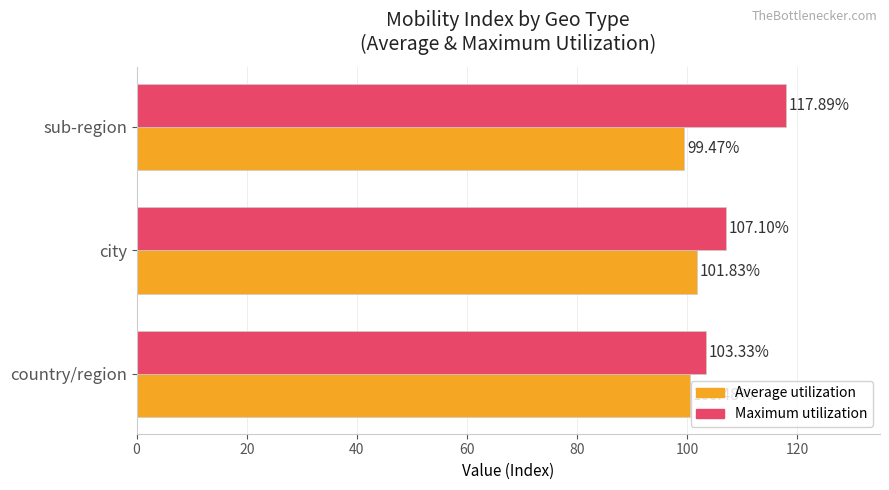

At how many categories does at least one series exceed 107?

2